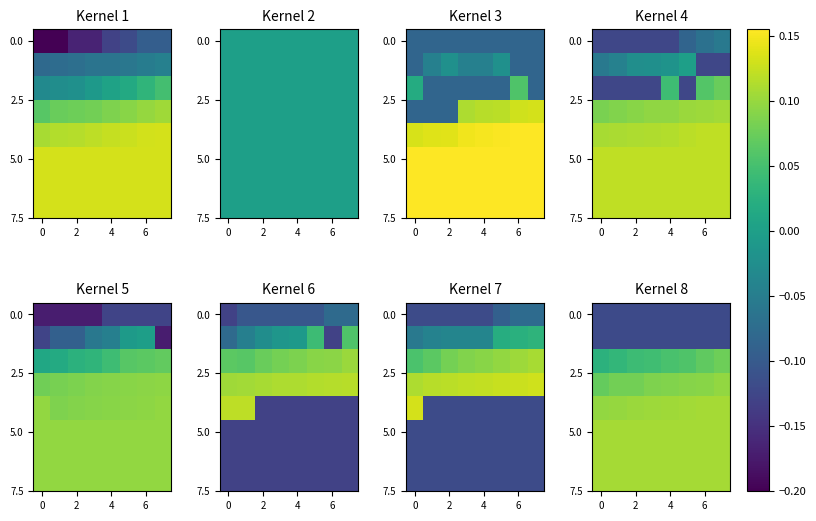

How many categories are shown in the chart?

8